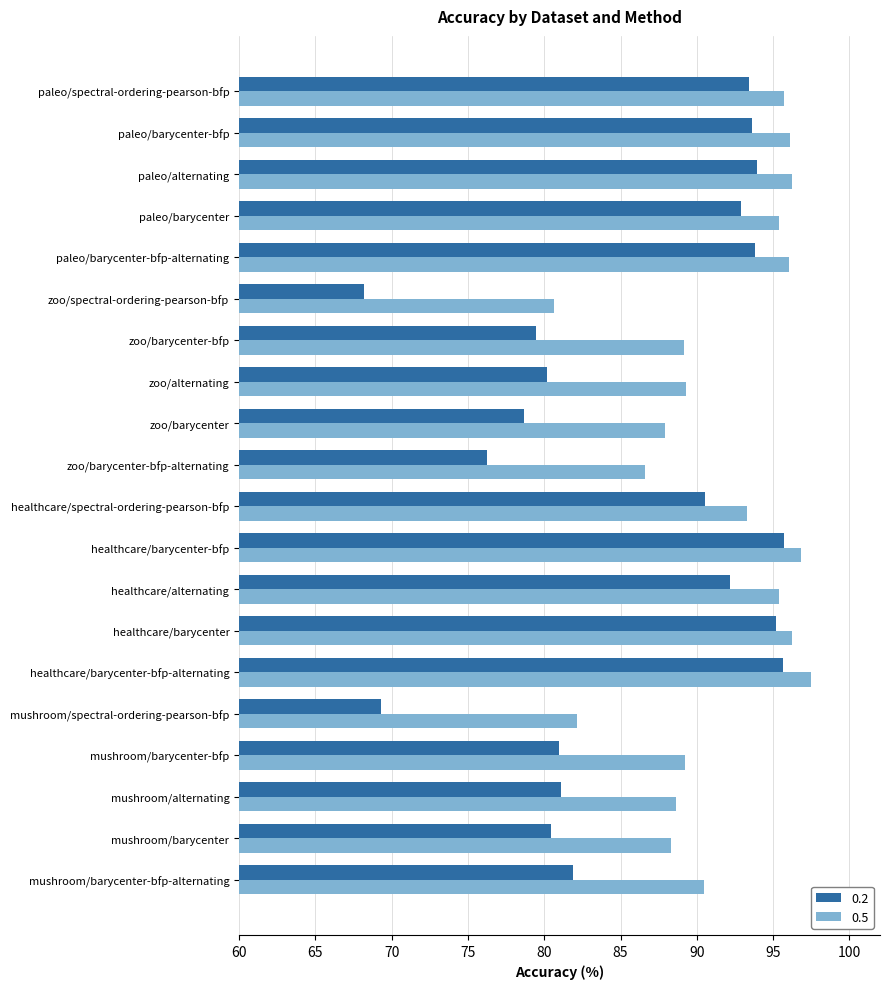

What value does the 0.5 series have at paleo/alternating?

96.2